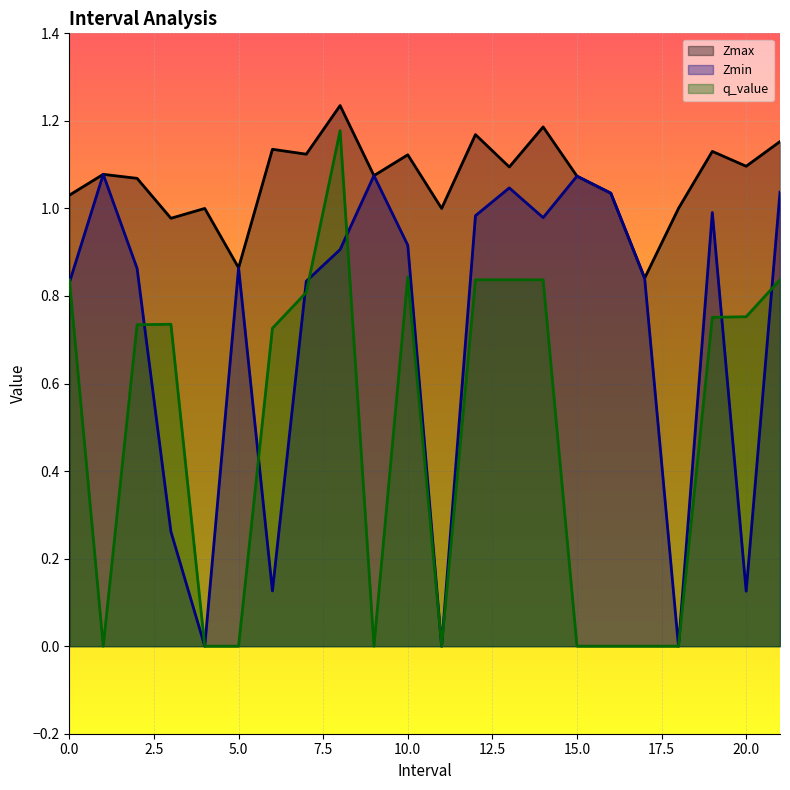

What is the sum of the Zmax values at 9.0 and 14.0?

2.3